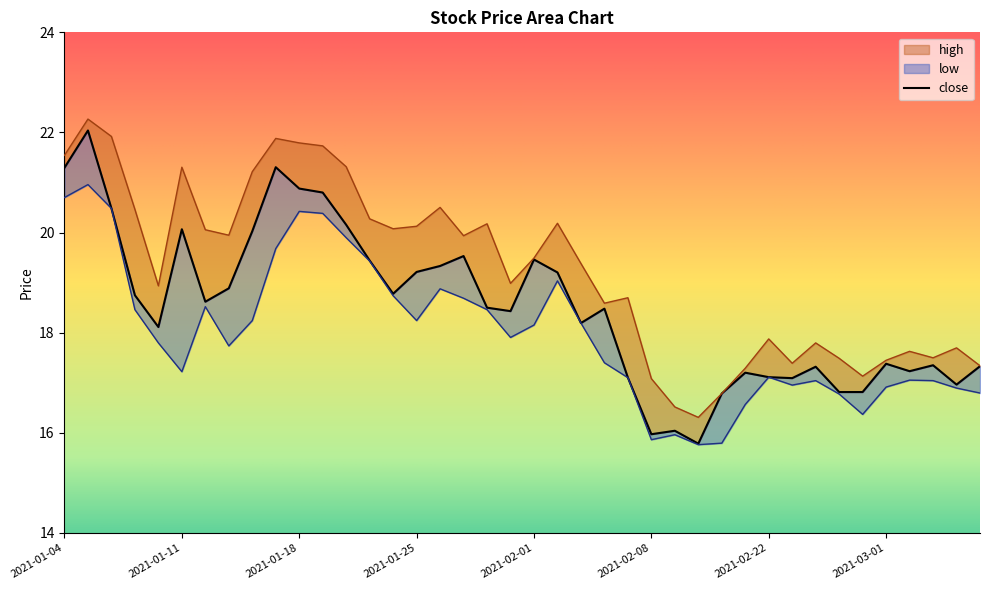

Count the number of categories in the chart.

40